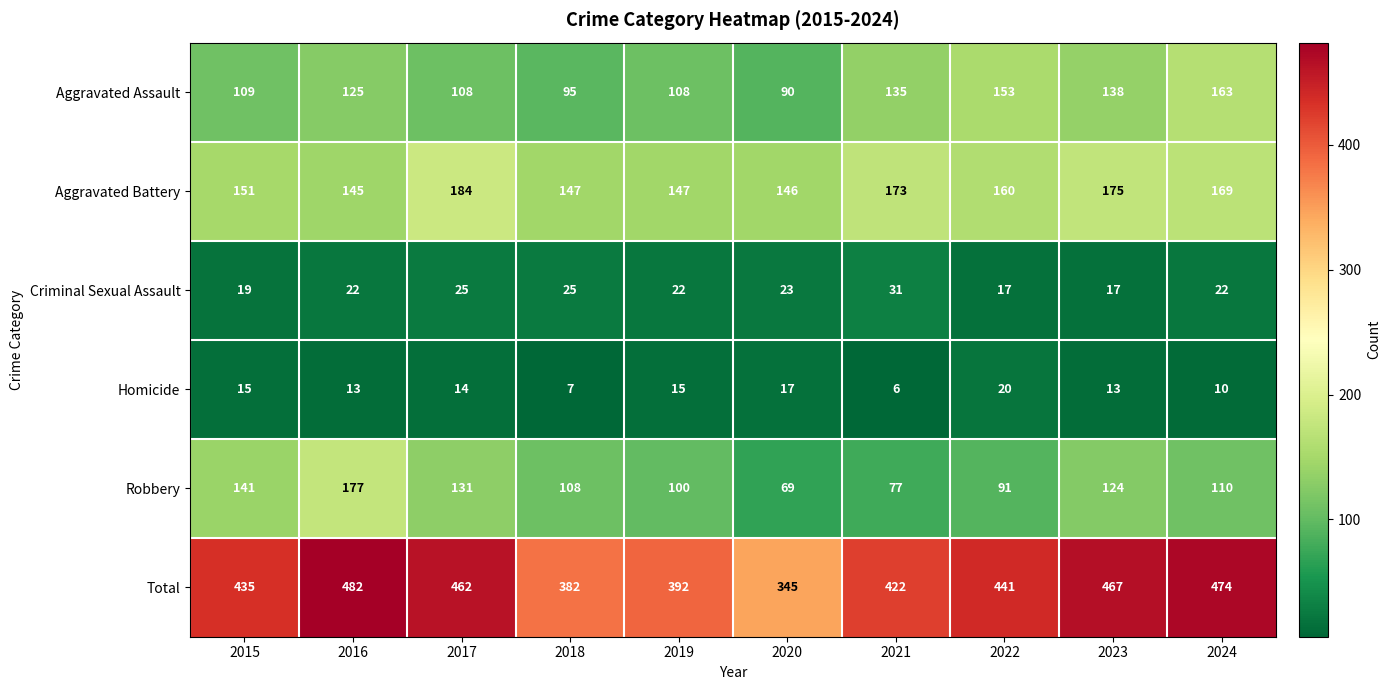

What is the approximate value of Aggravated Assault at 2019, to the nearest 5?

110